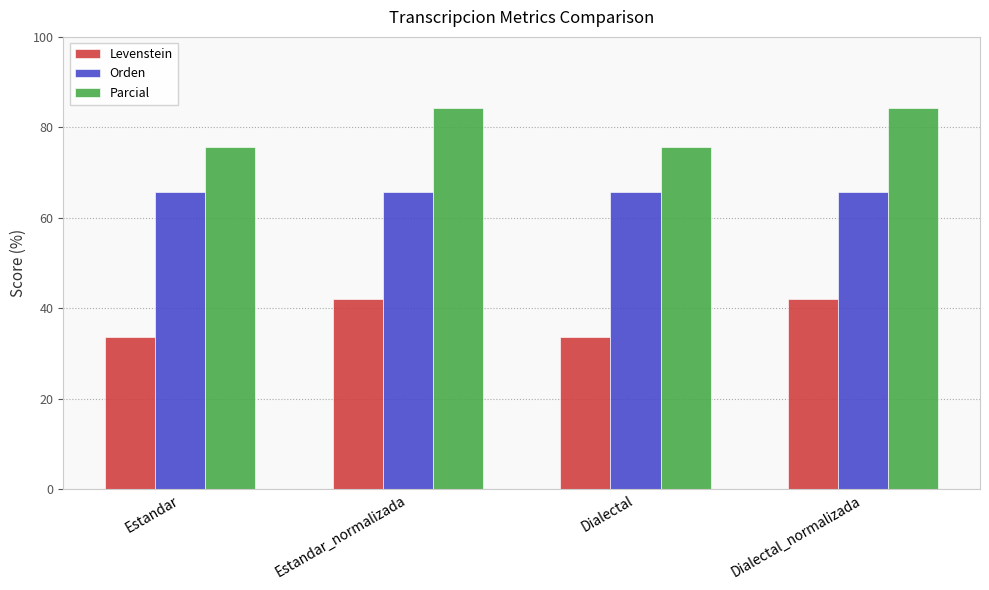

What is the greatest value displayed?

84.2